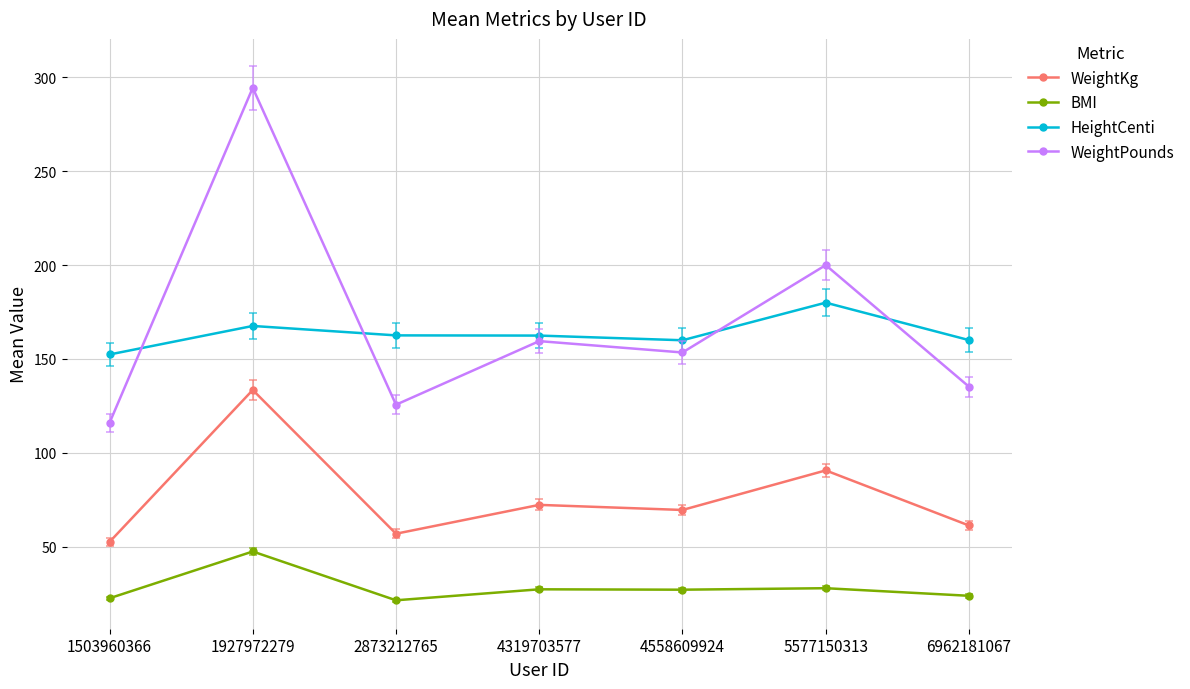

Rank the series by their maximum value, from lowest to highest.

BMI, WeightKg, HeightCenti, WeightPounds